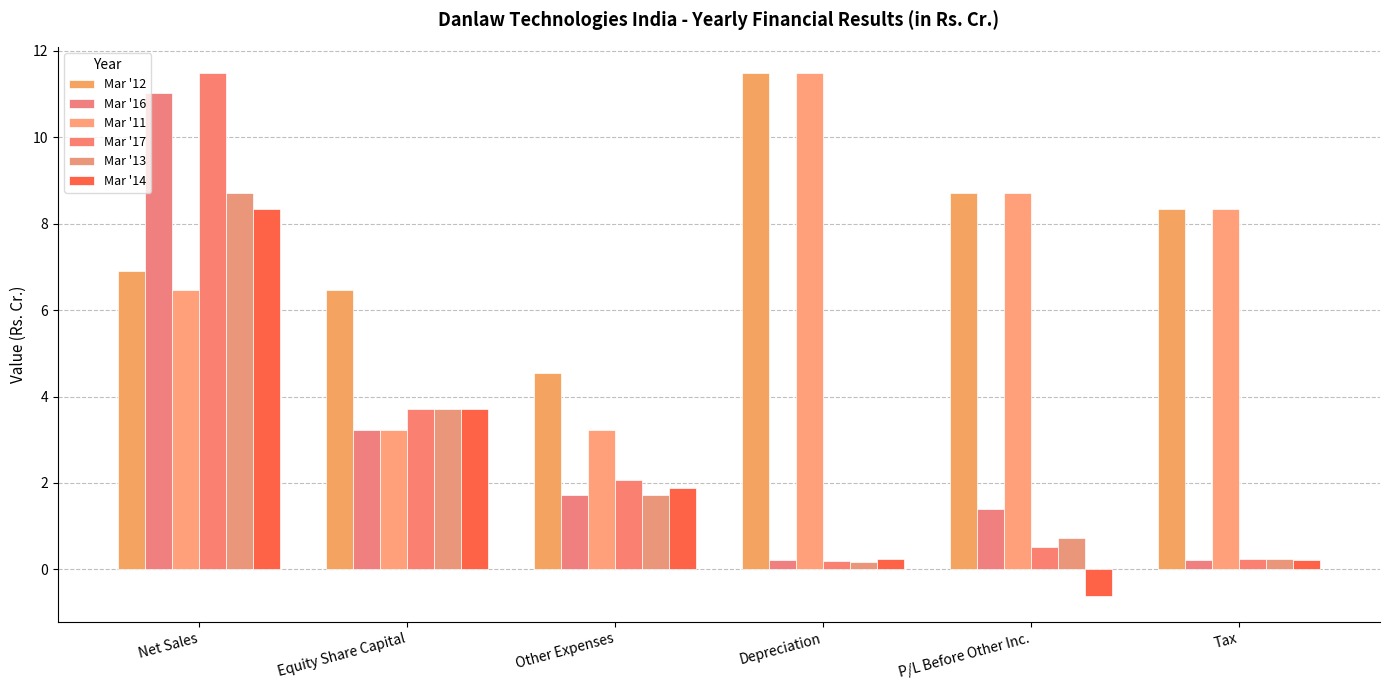

Which series changed the most between Net Sales and P/L Before Other Inc.?

Mar '17